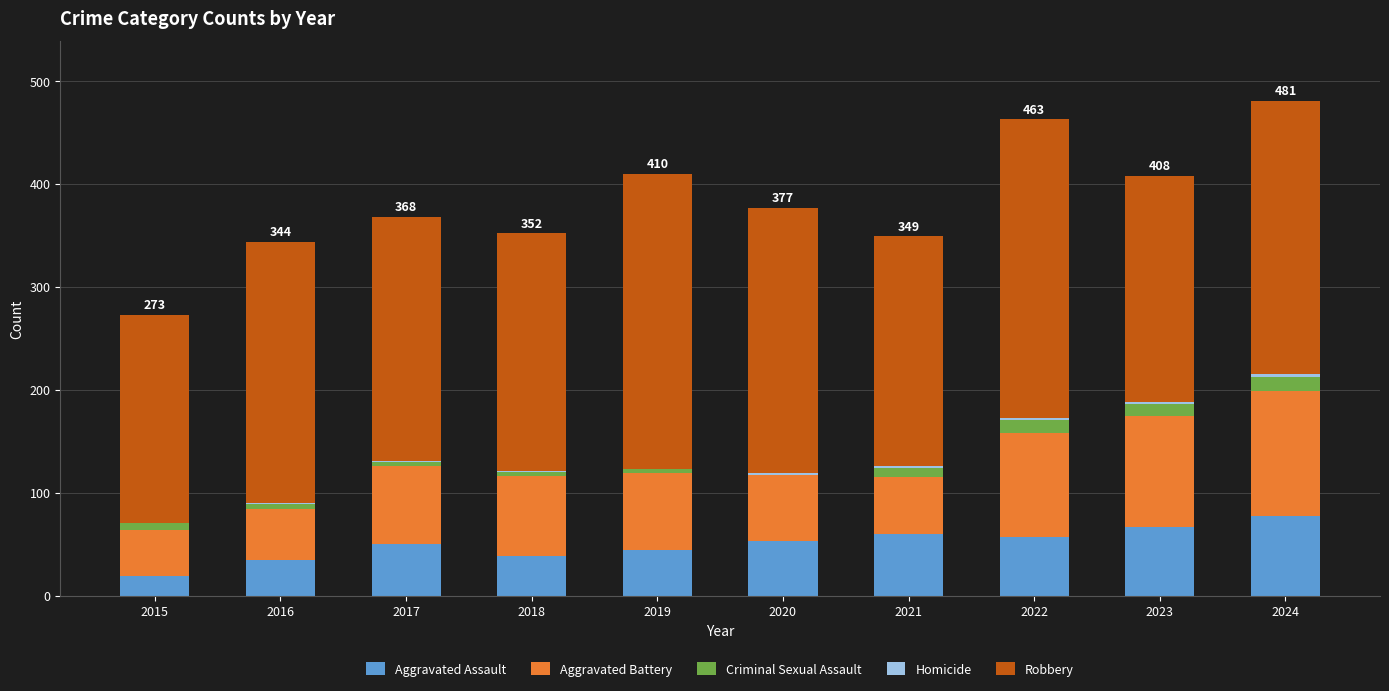

What is the total value across all series at 2019?

410